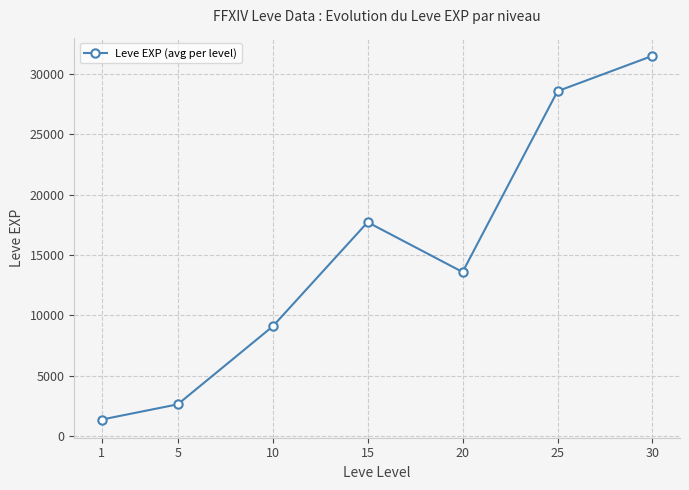

How many interior local peaks (higher than both neighbors) does the data have?

1